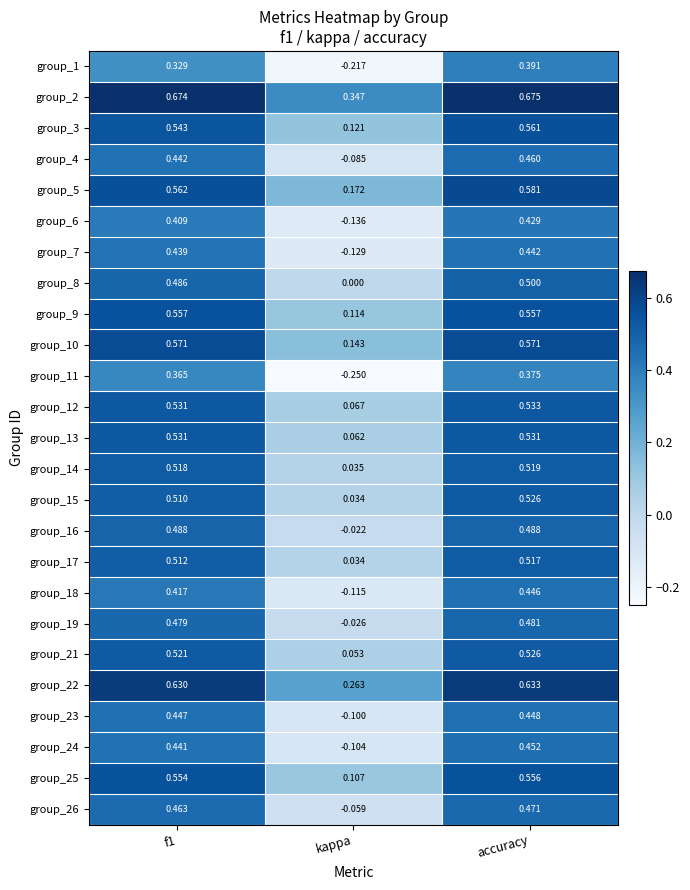

At which label is group_15 closest to 0?

kappa